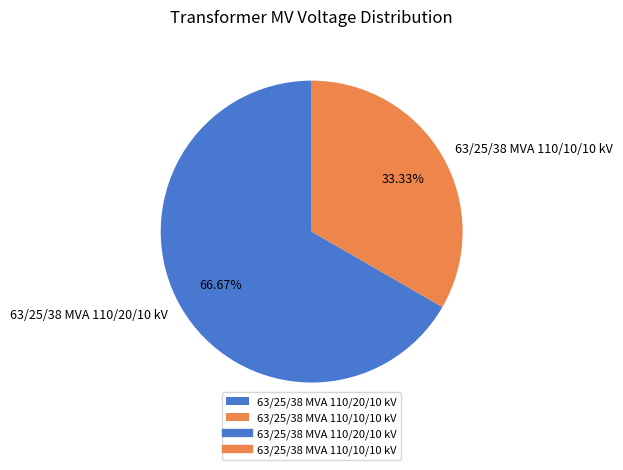

What percentage is NOT represented by 63/25/38 MVA 110/20/10 kV?

33.3%